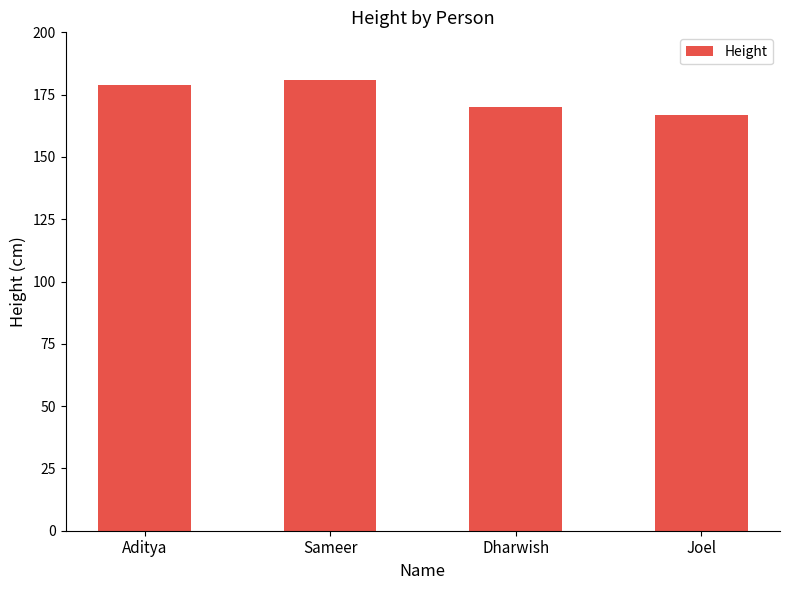

Reading left to right, transcribe all the data shown in this chart.

179	181	170	167